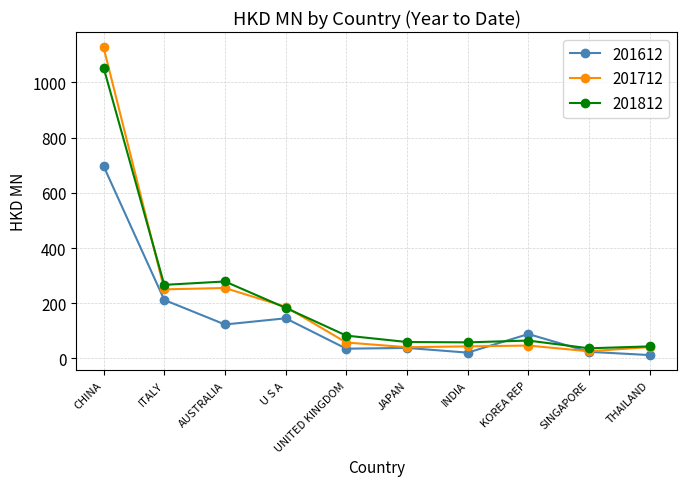

What is the spread (max minus min) of values at CHINA?

430.0